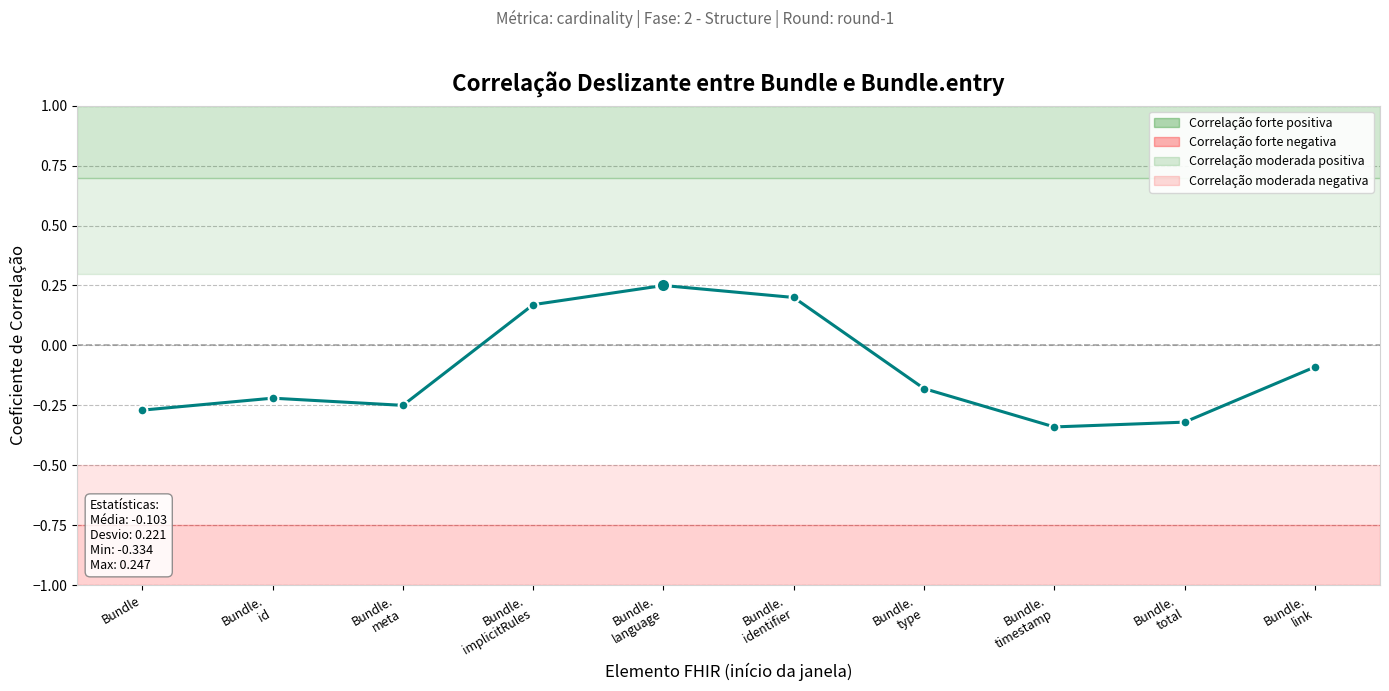

What is the difference between the second highest and second lowest values?

0.5